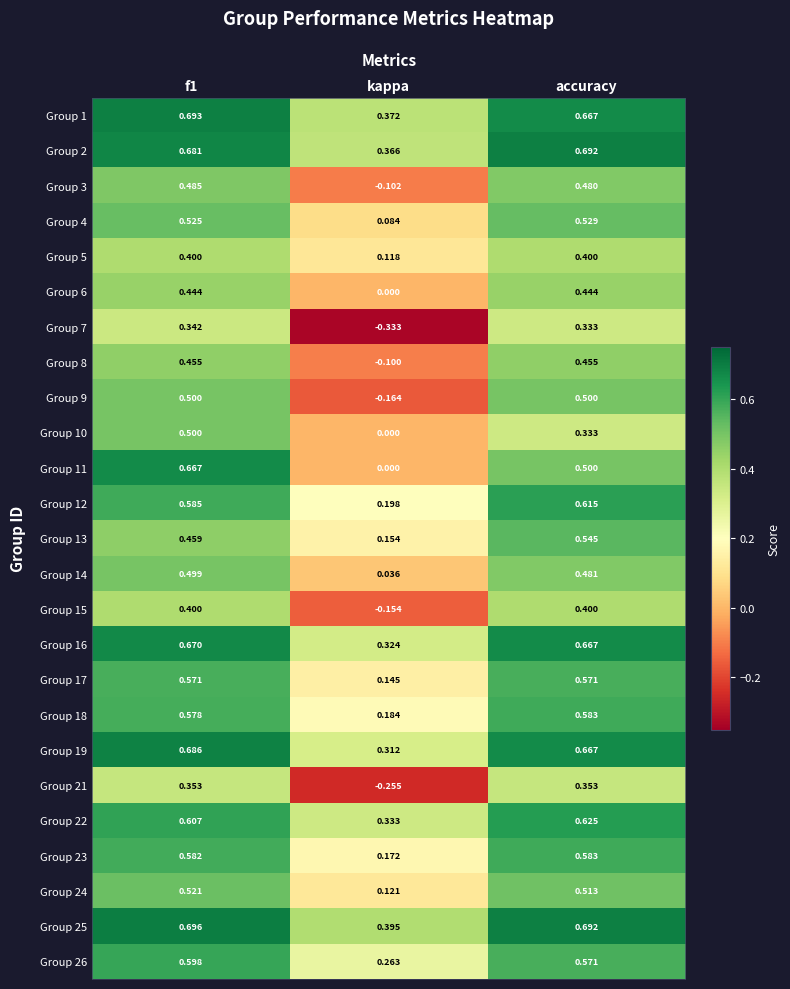

At which label does Group 6 reach its minimum?

kappa